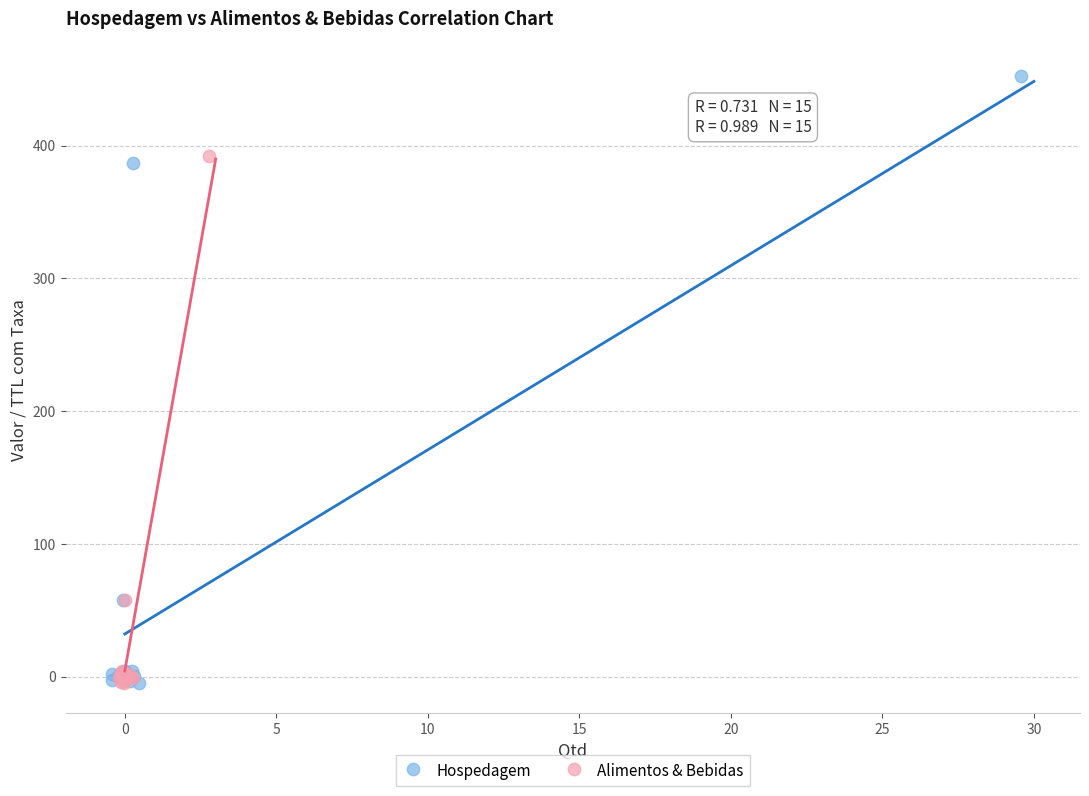

Which series contains the highest Y value?

Hospedagem